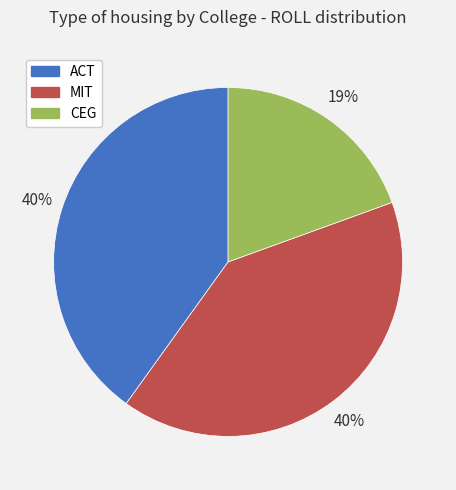

What is the smallest slice in the pie chart?

CEG